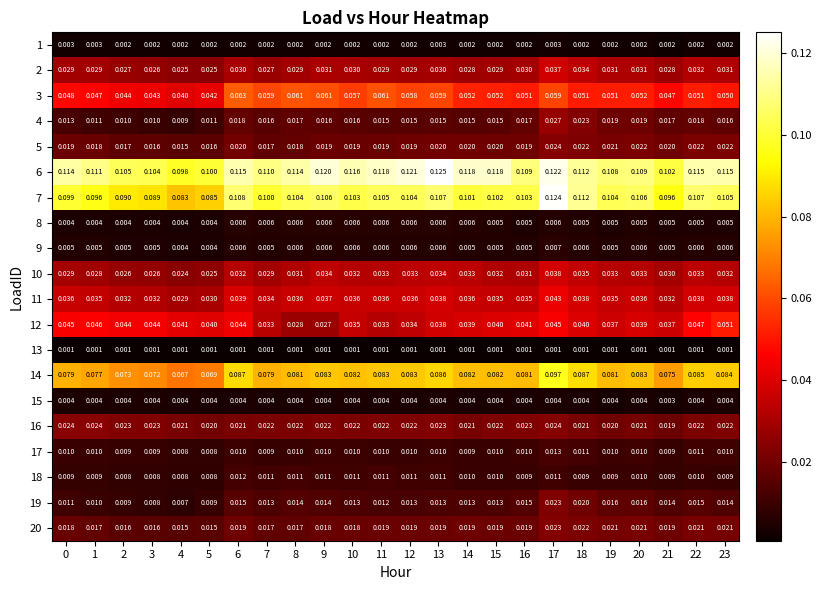

Which category has the lowest value across all series?

21